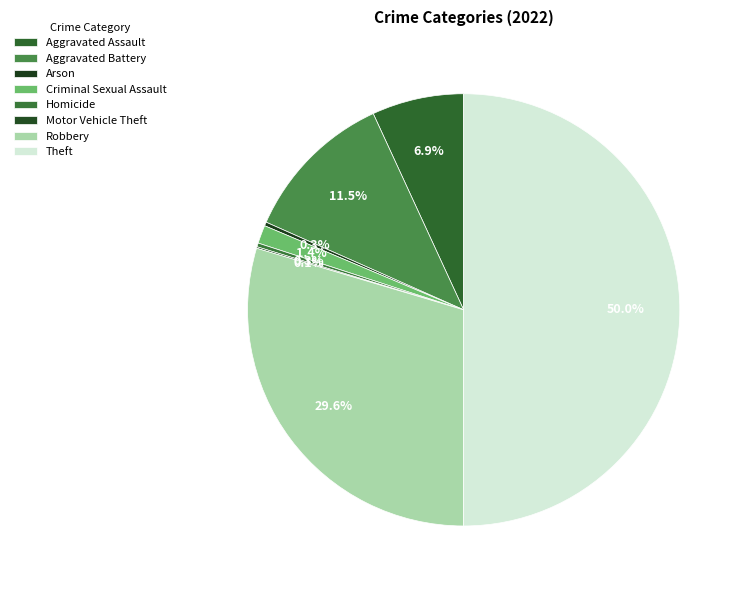

Count the number of slices in the pie.

8